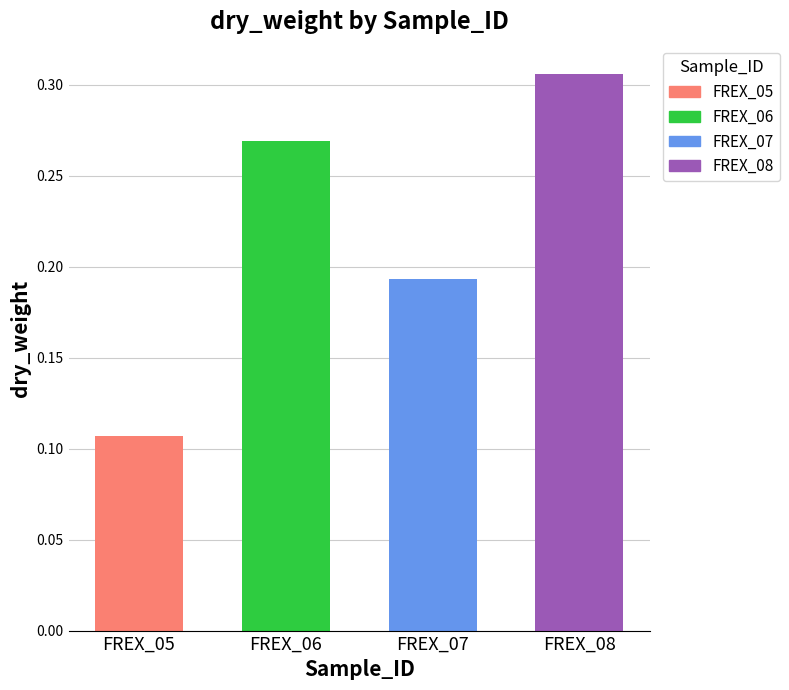

Is it true that the value at FREX_08 is 0.3?

True